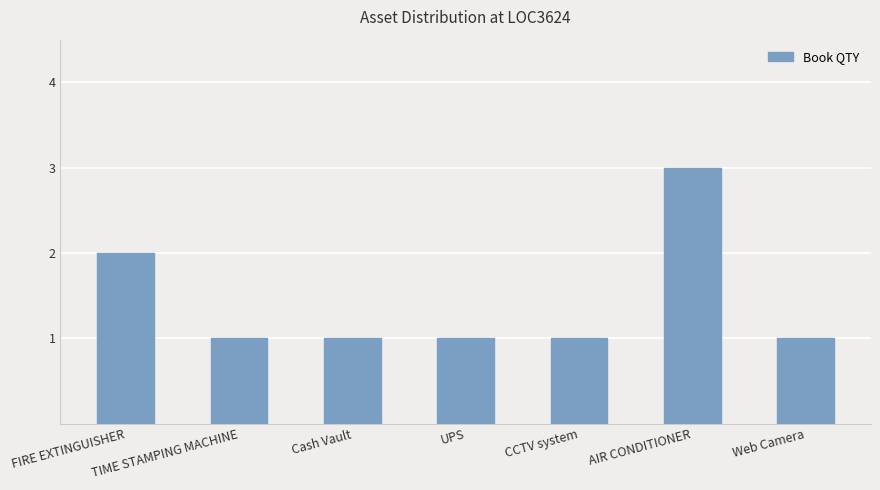

Which category has the highest value across all series?

AIR CONDITIONER